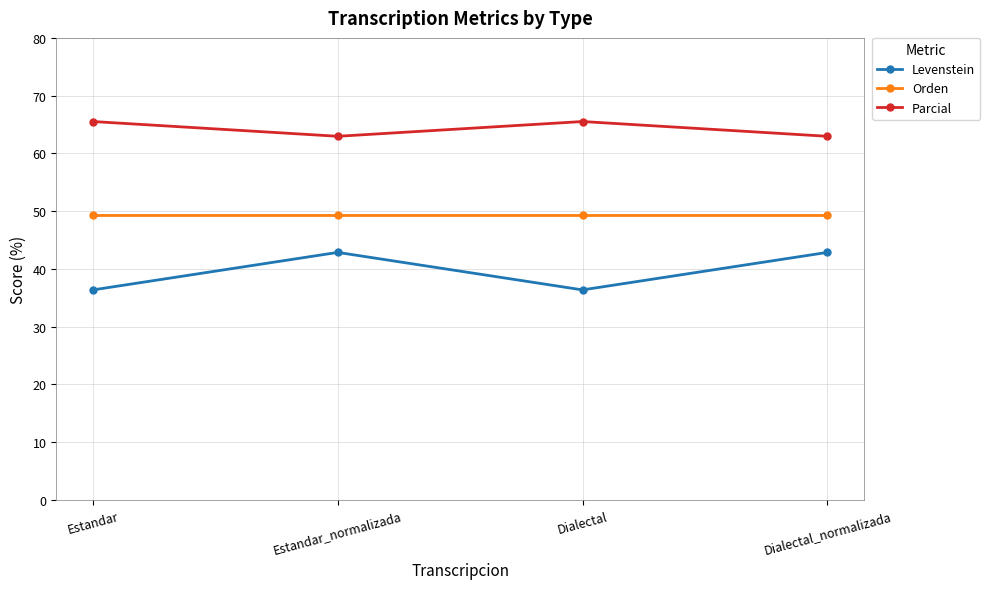

What is the value of the Parcial point at the 1st from the left?

65.5